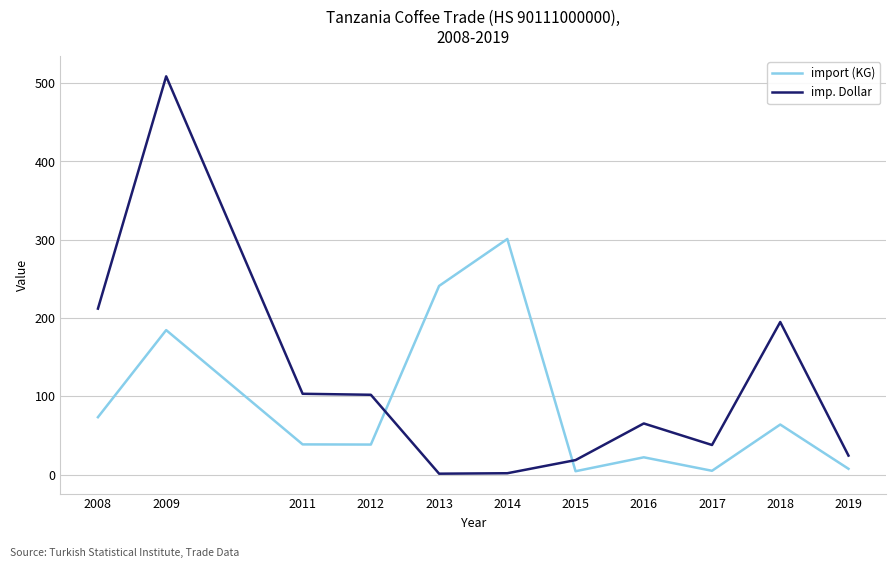

At which label does imp. Dollar first exceed 65?

2008